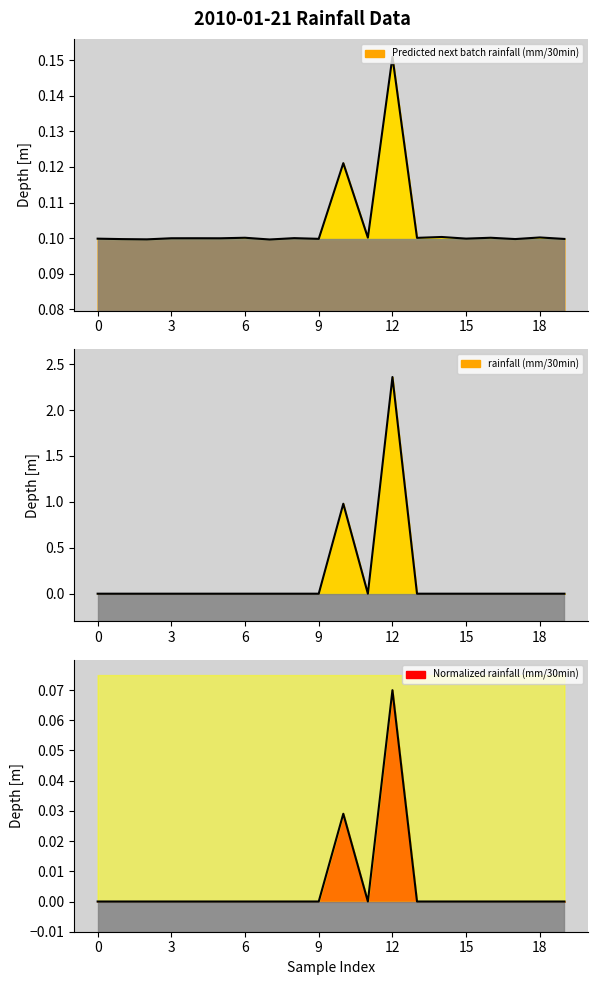

True or false: Predicted next batch rainfall (mm/30min) and Normalized rainfall (mm/30min) cross at least once.

False